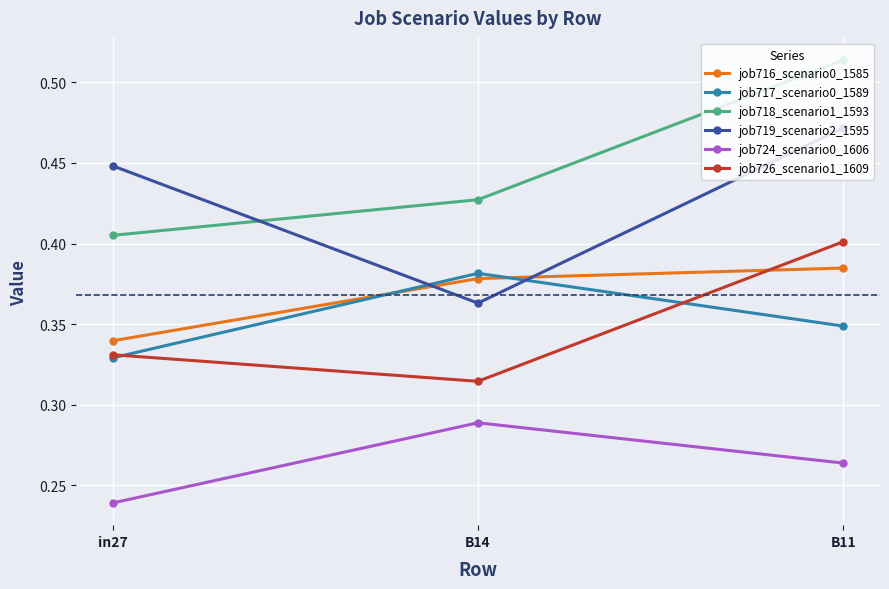

Rank the series at B11 from lowest to highest value.

job724_scenario0_1606, job717_scenario0_1589, job716_scenario0_1585, job726_scenario1_1609, job719_scenario2_1595, job718_scenario1_1593